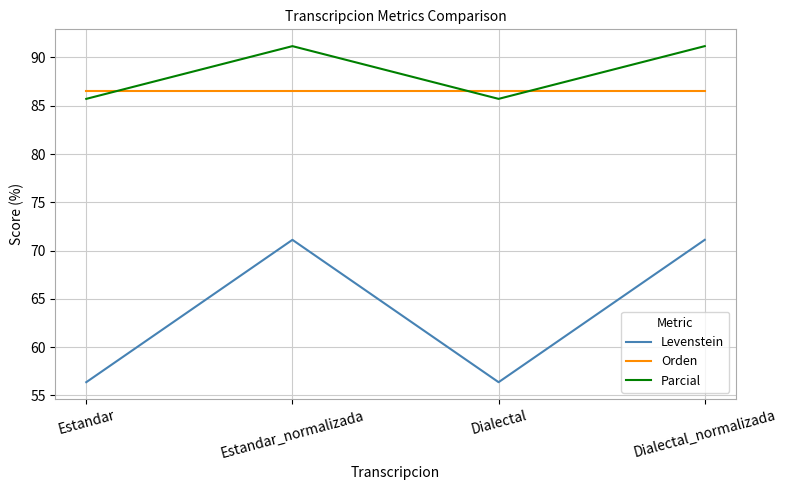

What is the average value of the Orden series?

86.5